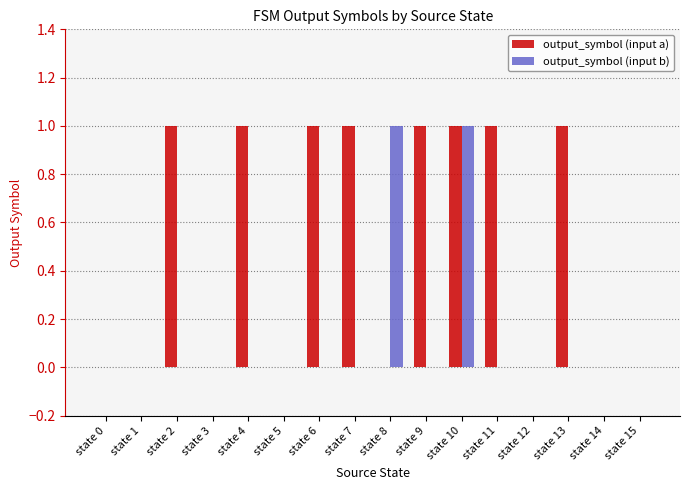

Which series changed the most between state 1 and state 13?

output_symbol (input a)